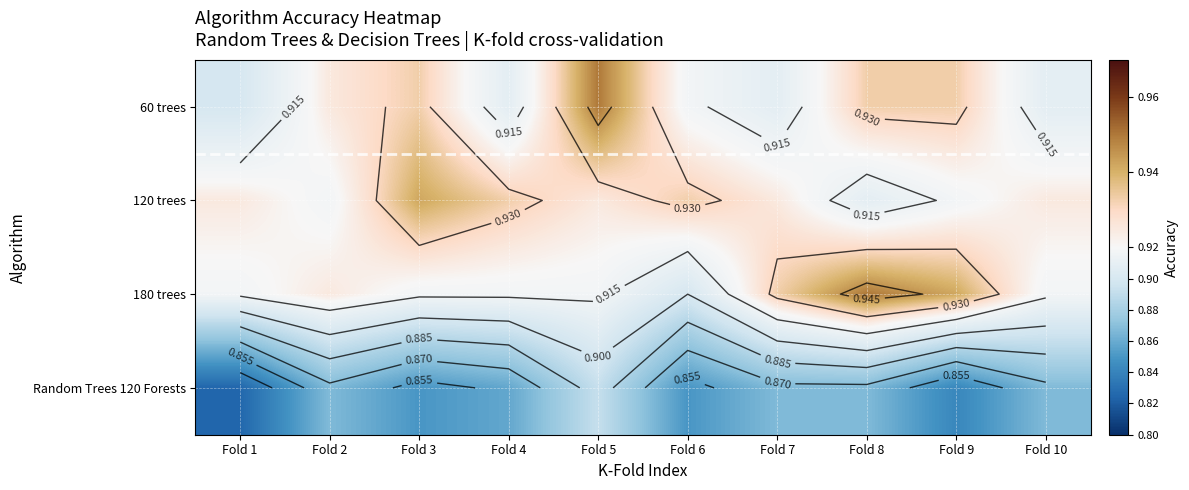

What is the difference between the highest and lowest values at Fold 2?

0.1